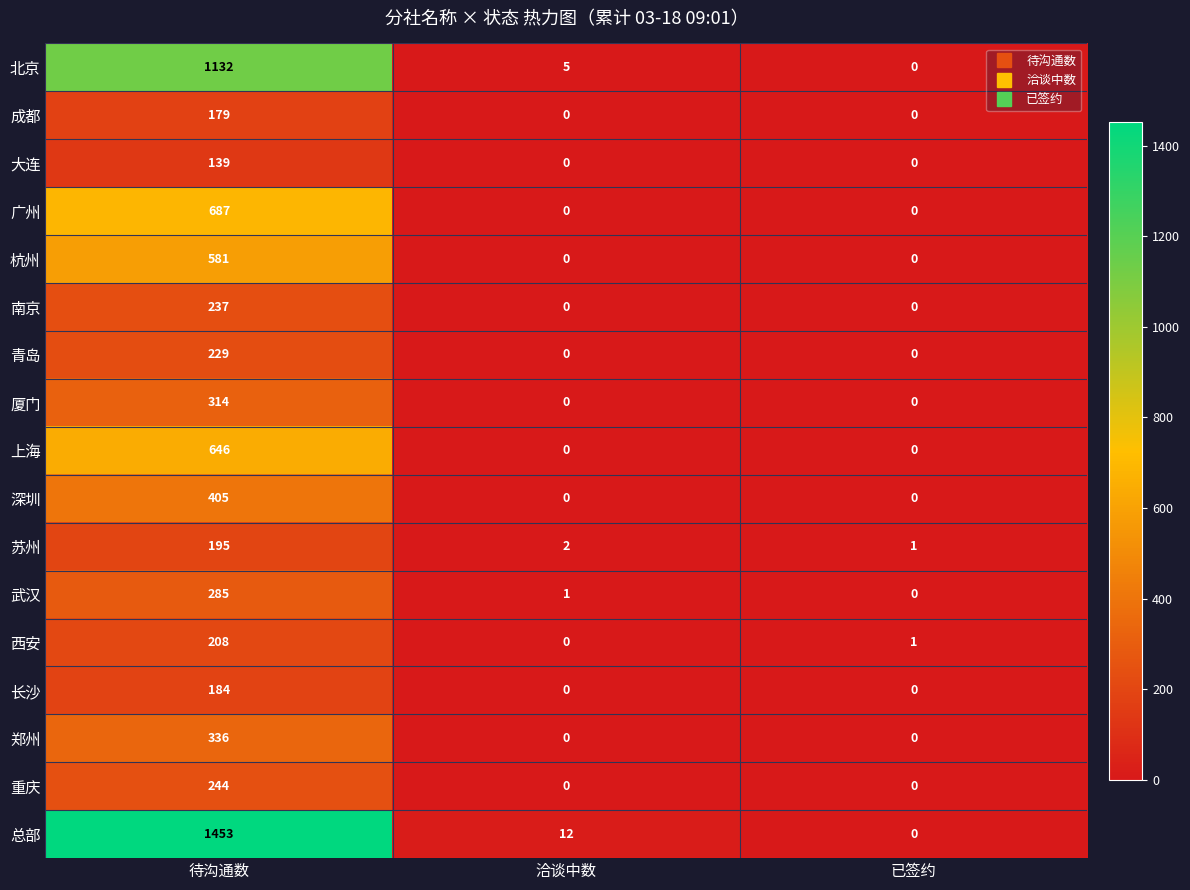

The value of 苏州 at 已签约 is 2. True or false?

False